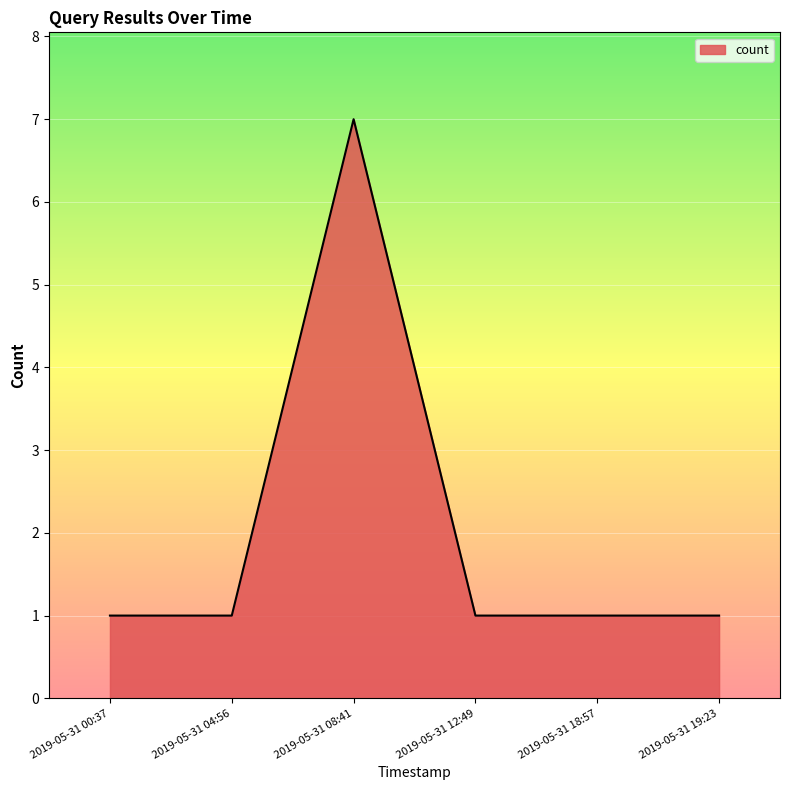

What is the maximum value shown in the chart?

7